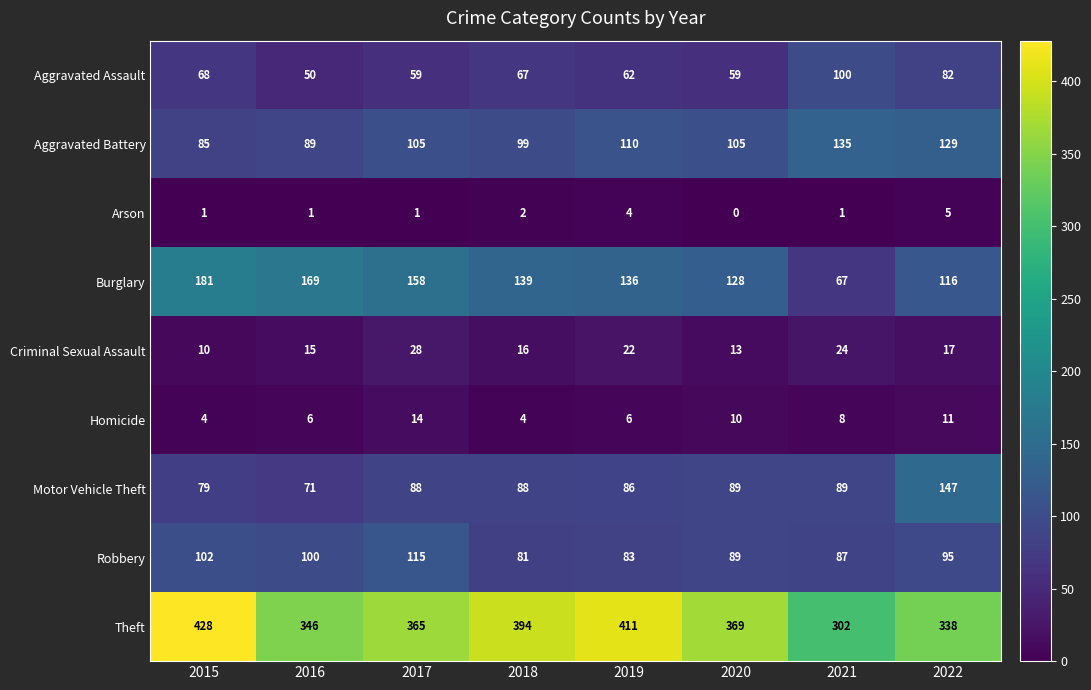

What is the spread (max minus min) of values at 2016?

345